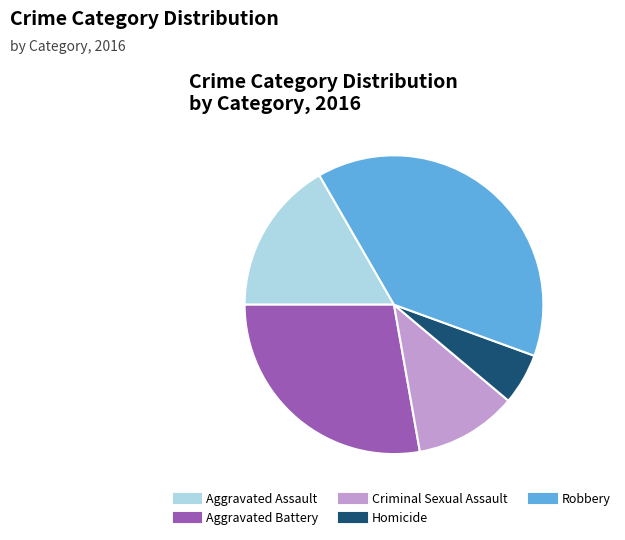

Between Homicide and Robbery, which is larger?

Robbery